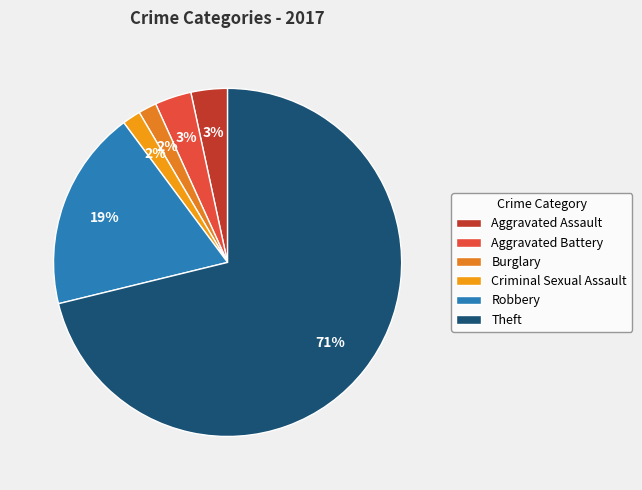

What percentage is the Theft slice, to the nearest percent?

71%